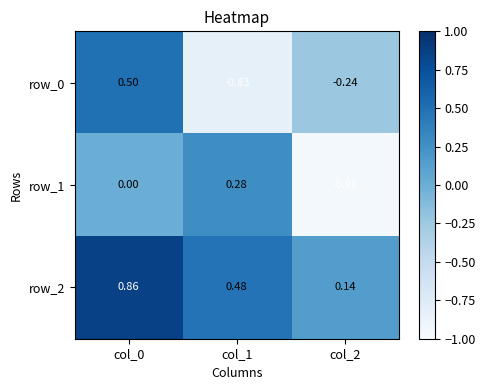

How many row_0 values are between 0 and 1?

1